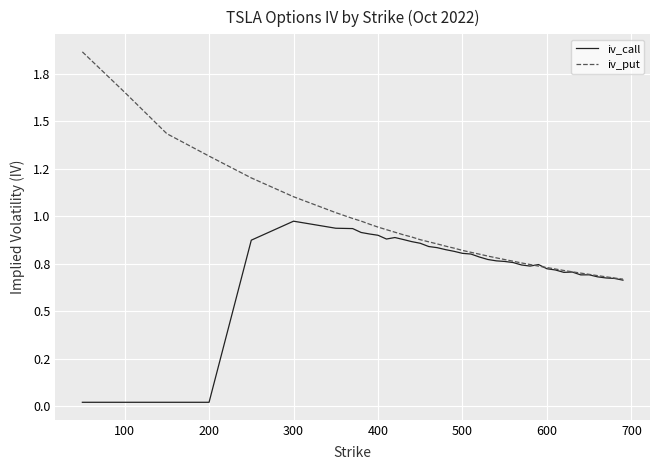

Rank the series by their maximum value, from highest to lowest.

iv_put, iv_call